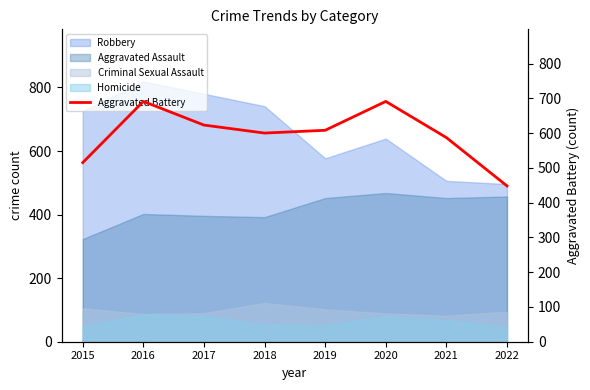

What is the value of the 8th point from the left?

448